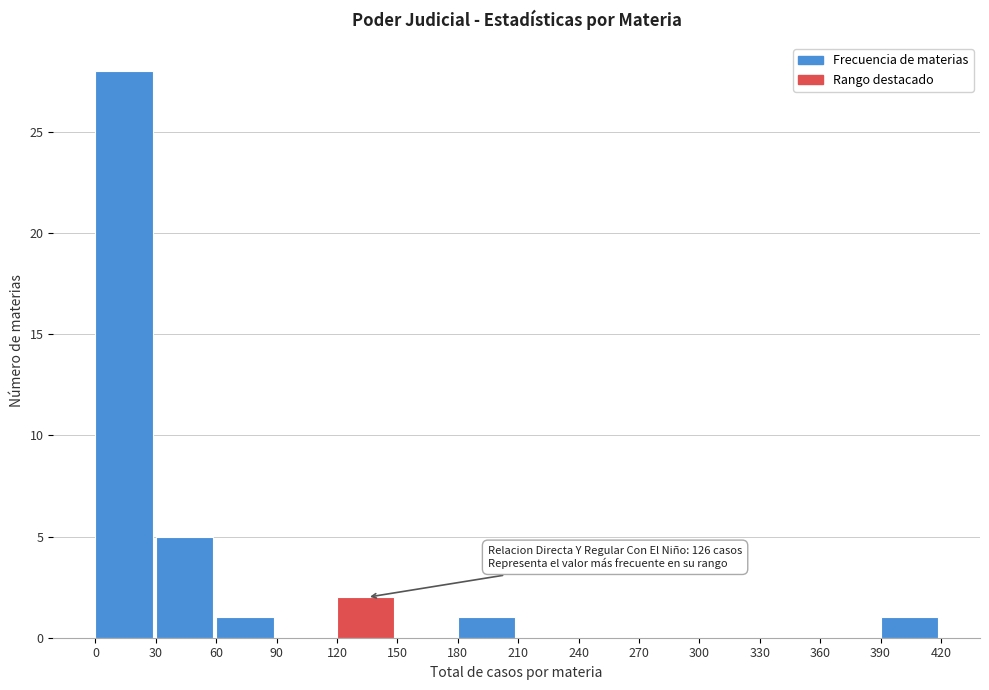

Which range on the x-axis has the tallest bar?

0 to 30